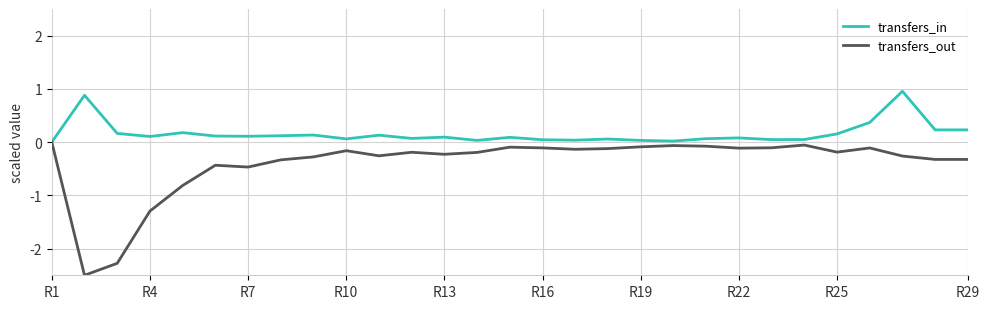

What is the minimum value for transfers_out?

-2.5